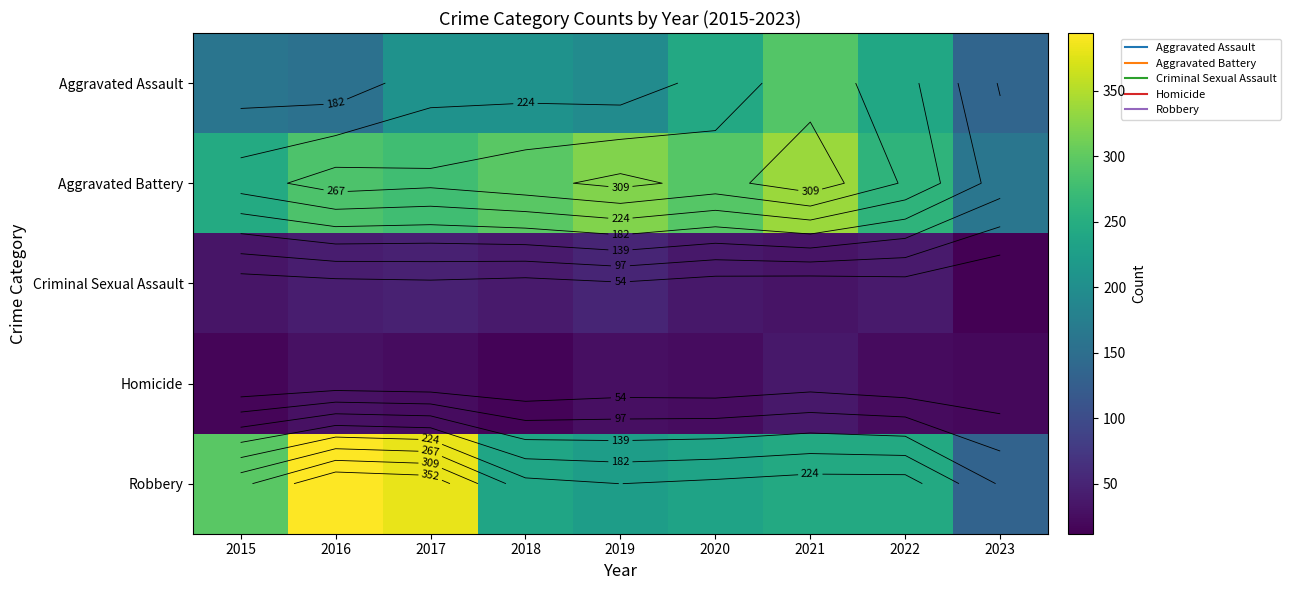

Which category has the highest value in the Robbery series?

2016